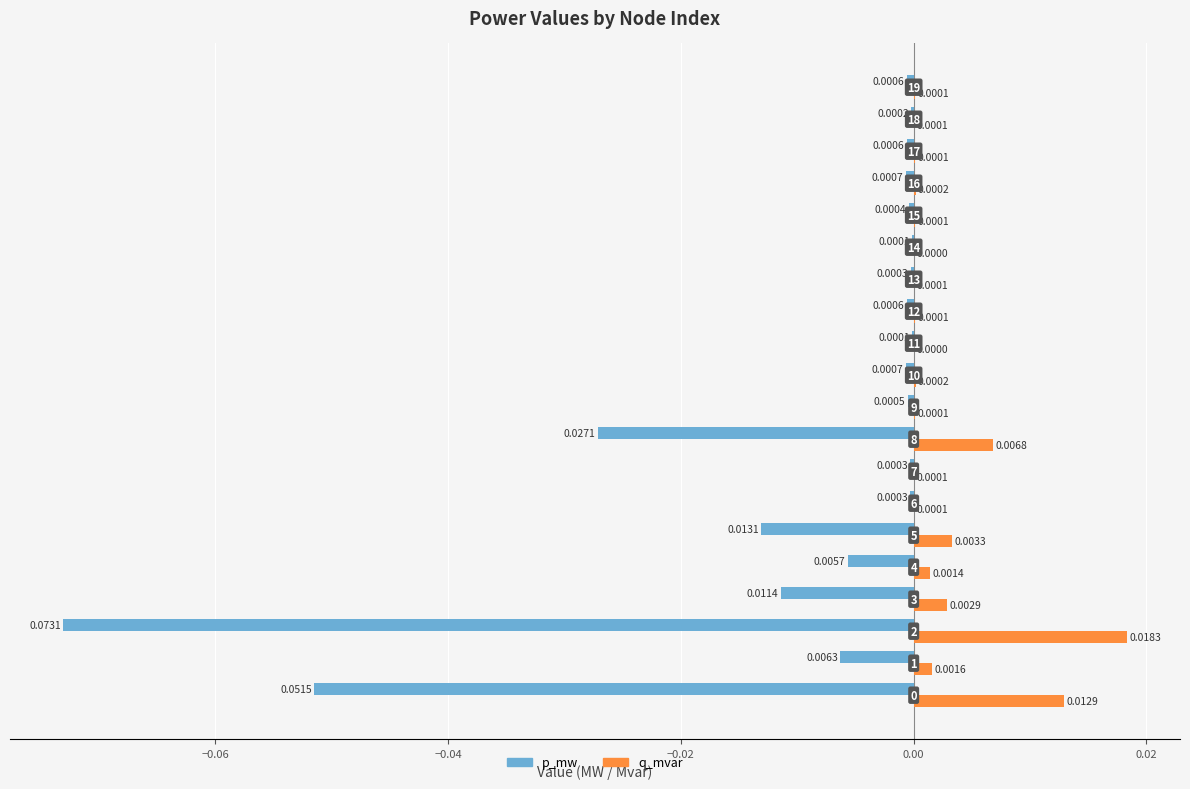

Which series has the largest range (max minus min)?

p_mw